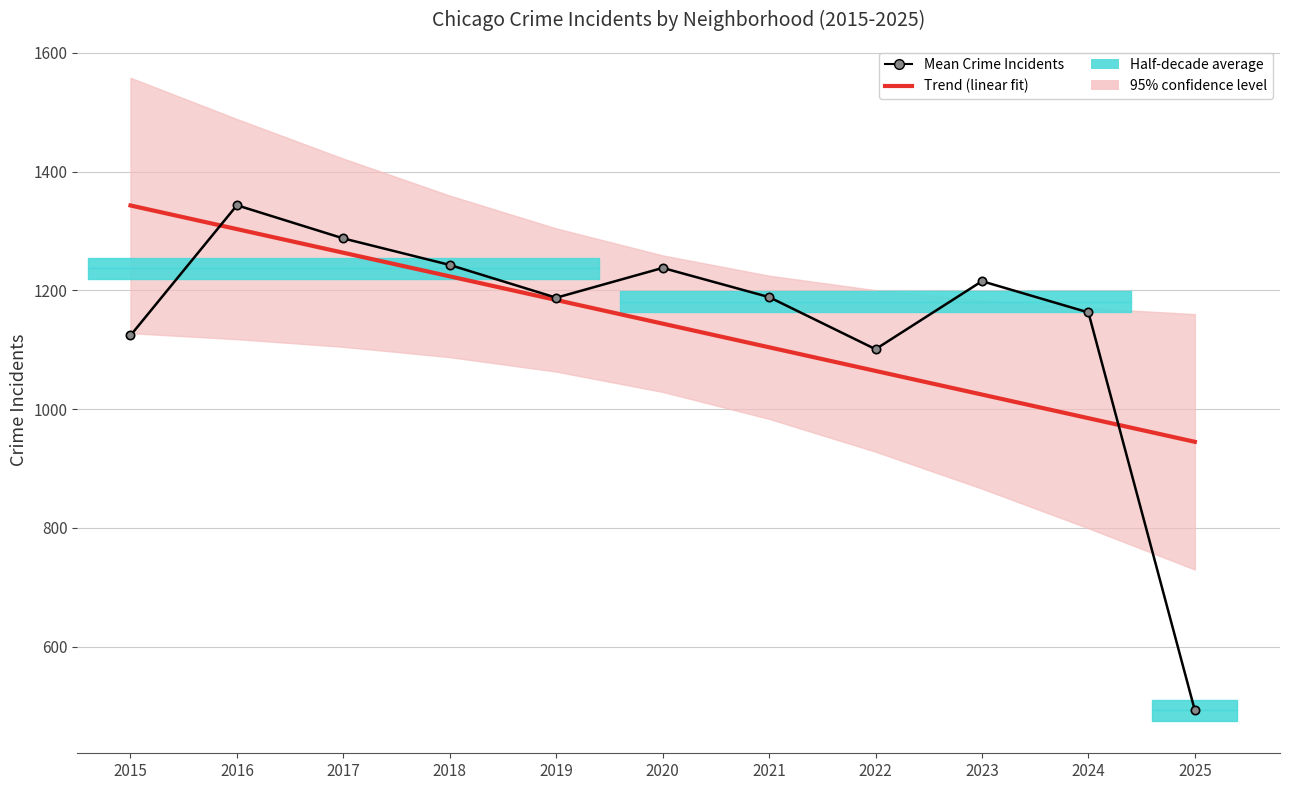

What is the smallest value displayed?

492.7